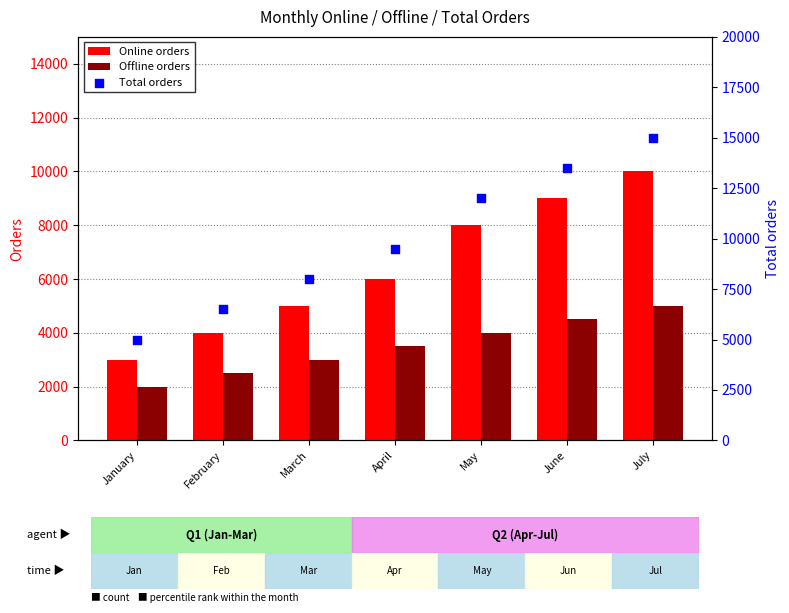

Which series contains the lowest Y value?

Offline orders